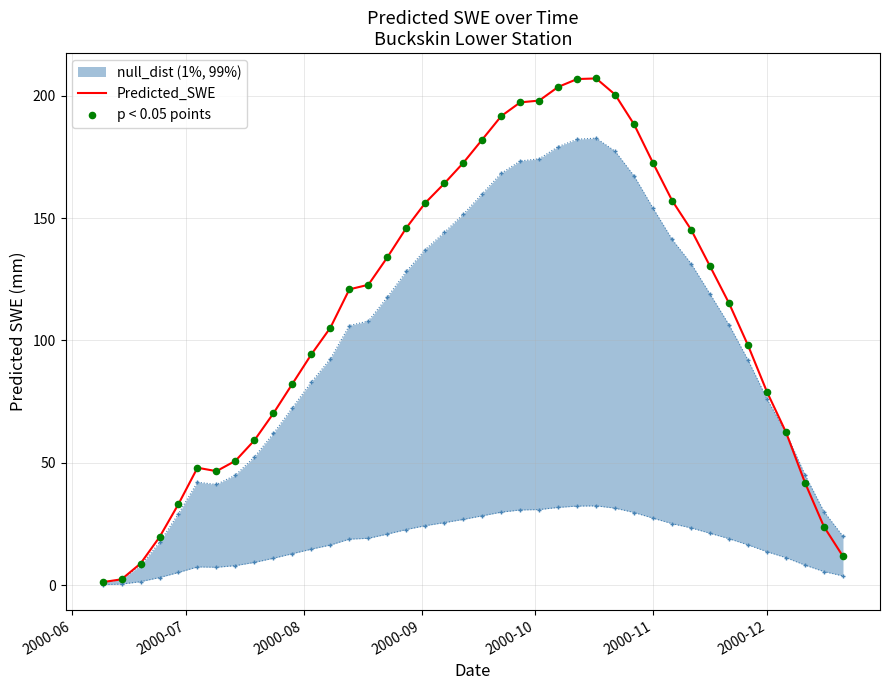

Which series contains the lowest Y value?

Predicted_SWE